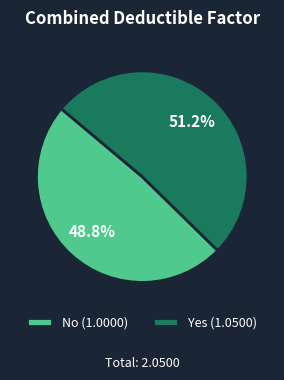

Does Yes account for over 50% of the chart?

Yes